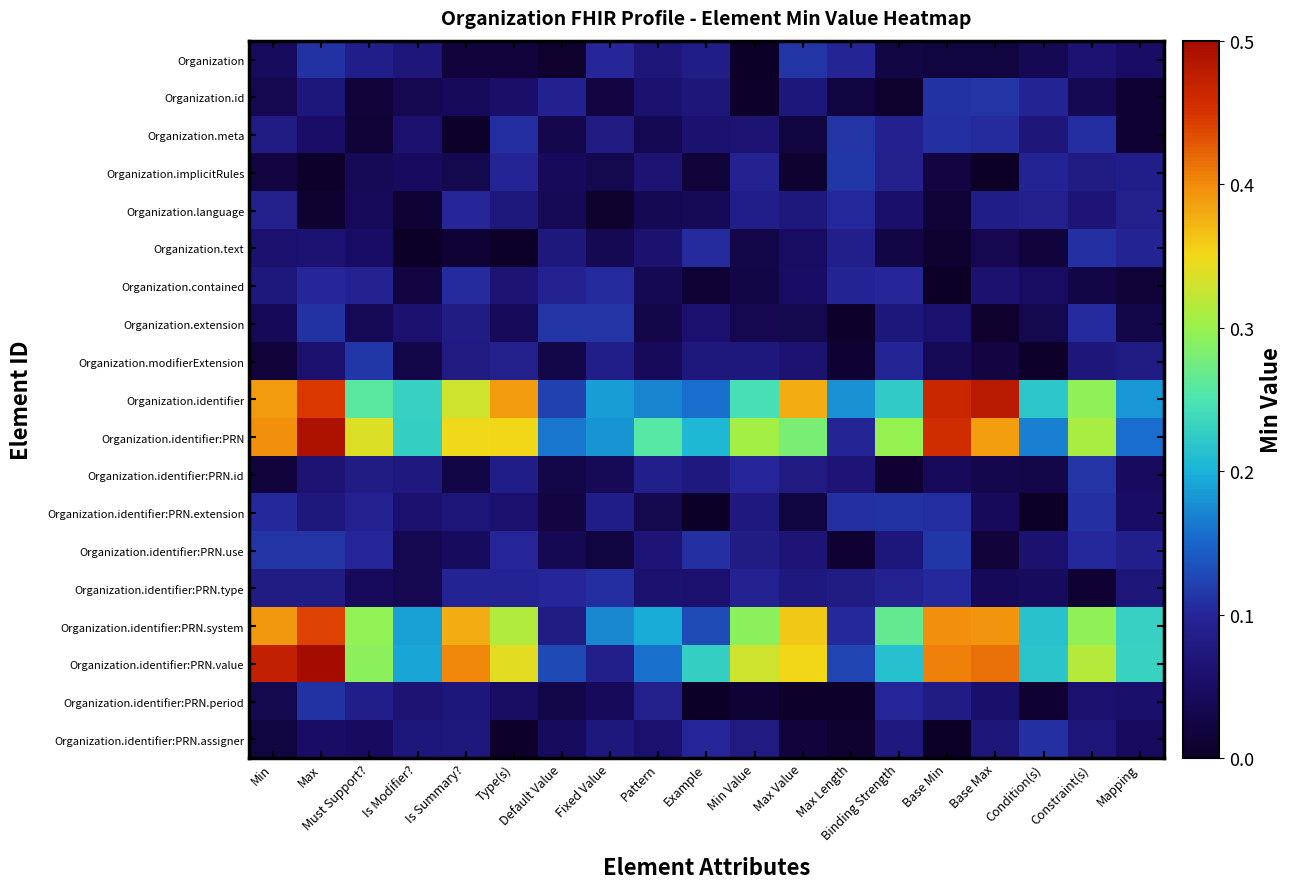

At which category is the sum across all series the highest?

Max